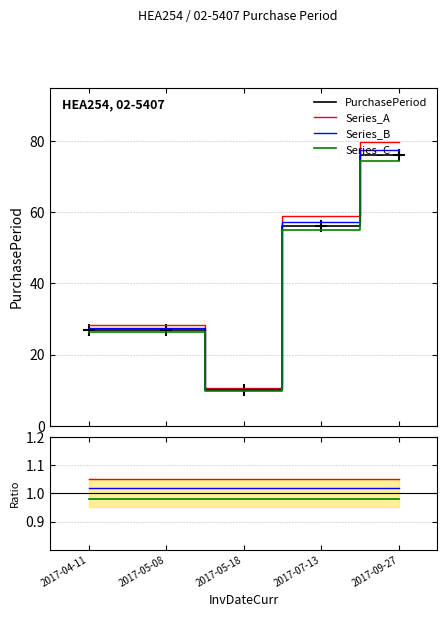

Reading left to right, transcribe all the data shown in this chart.

PurchasePeriod: 2017-04-11=27.0	2017-05-08=27.0	2017-05-18=10.0	2017-07-13=56.0	2017-09-27=76.0
Series_A: 2017-04-11=1.1	2017-05-08=1.1	2017-05-18=1.1	2017-07-13=1.1	2017-09-27=1.1
Series_B: 2017-04-11=1.0	2017-05-08=1.0	2017-05-18=1.0	2017-07-13=1.0	2017-09-27=1.0
Series_C: 2017-04-11=1.0	2017-05-08=1.0	2017-05-18=1.0	2017-07-13=1.0	2017-09-27=1.0